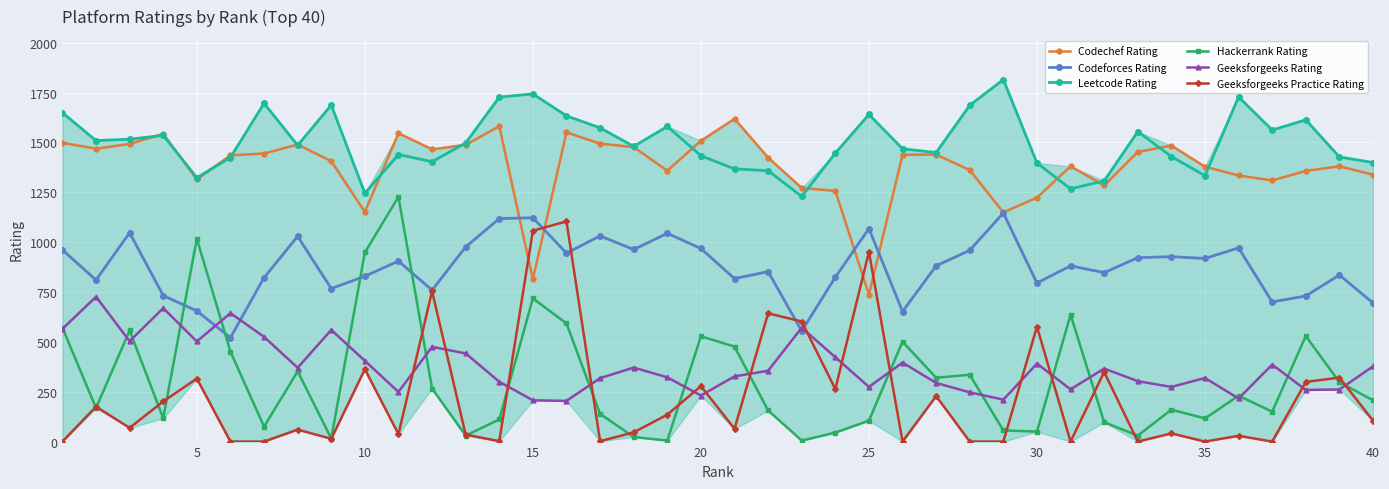

How many values in the Hackerrank Rating series are below 207?

20